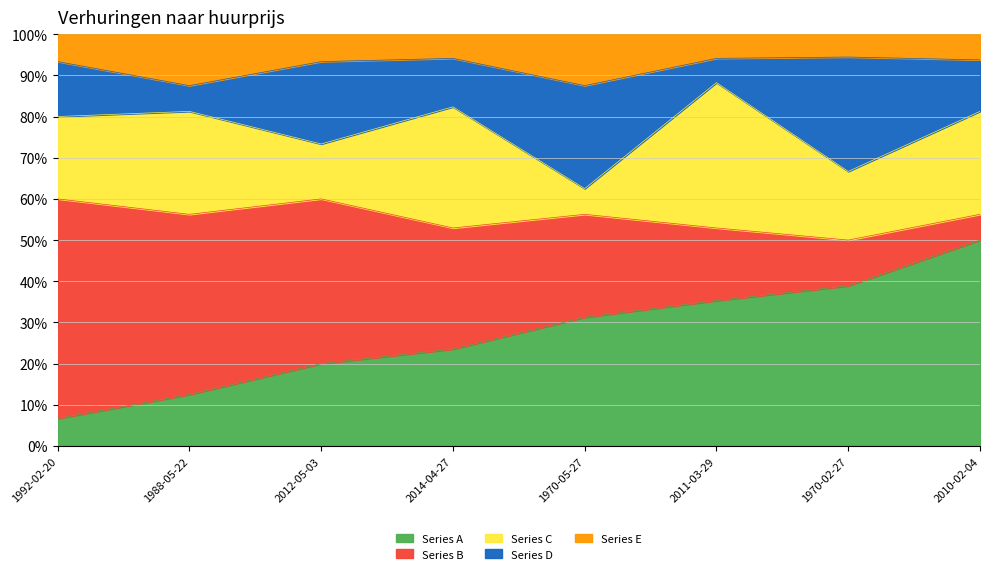

Reading left to right, what are all the values shown in this chart?

1992-02-20=6.7	1988-05-22=12.5	2012-05-03=20.0	2014-04-27=23.5	1970-05-27=31.2	2011-03-29=35.3	1970-02-27=38.9	2010-02-04=50.0